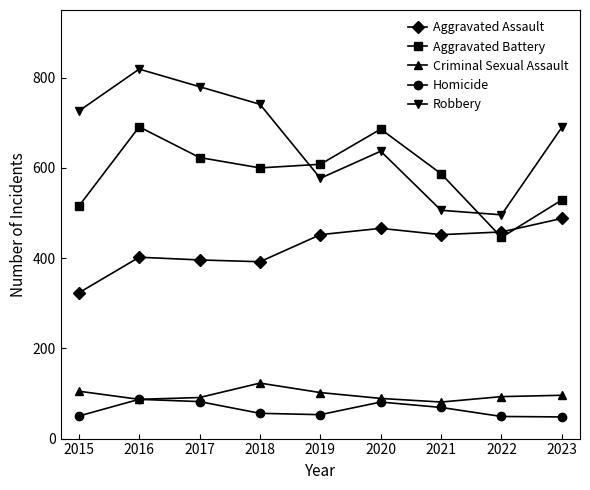

How many distinct data groups are displayed?

5